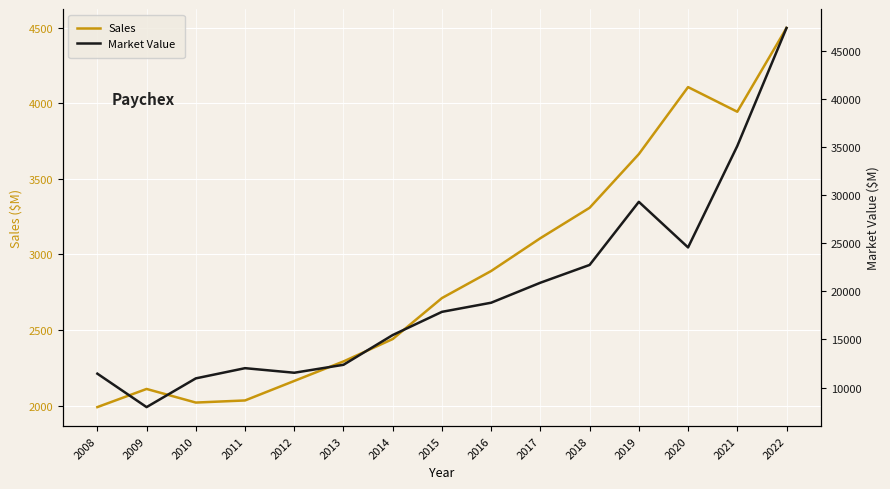

How many series are shown in this chart?

2